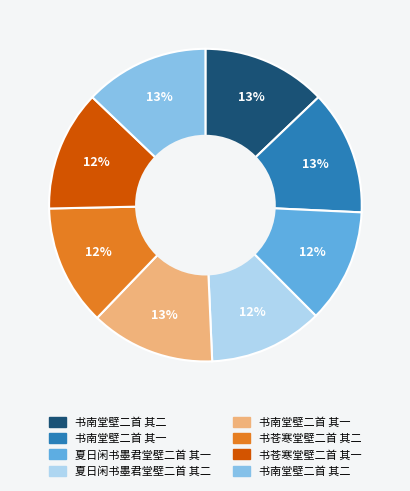

To the nearest percent, what is the average slice percentage?

12%